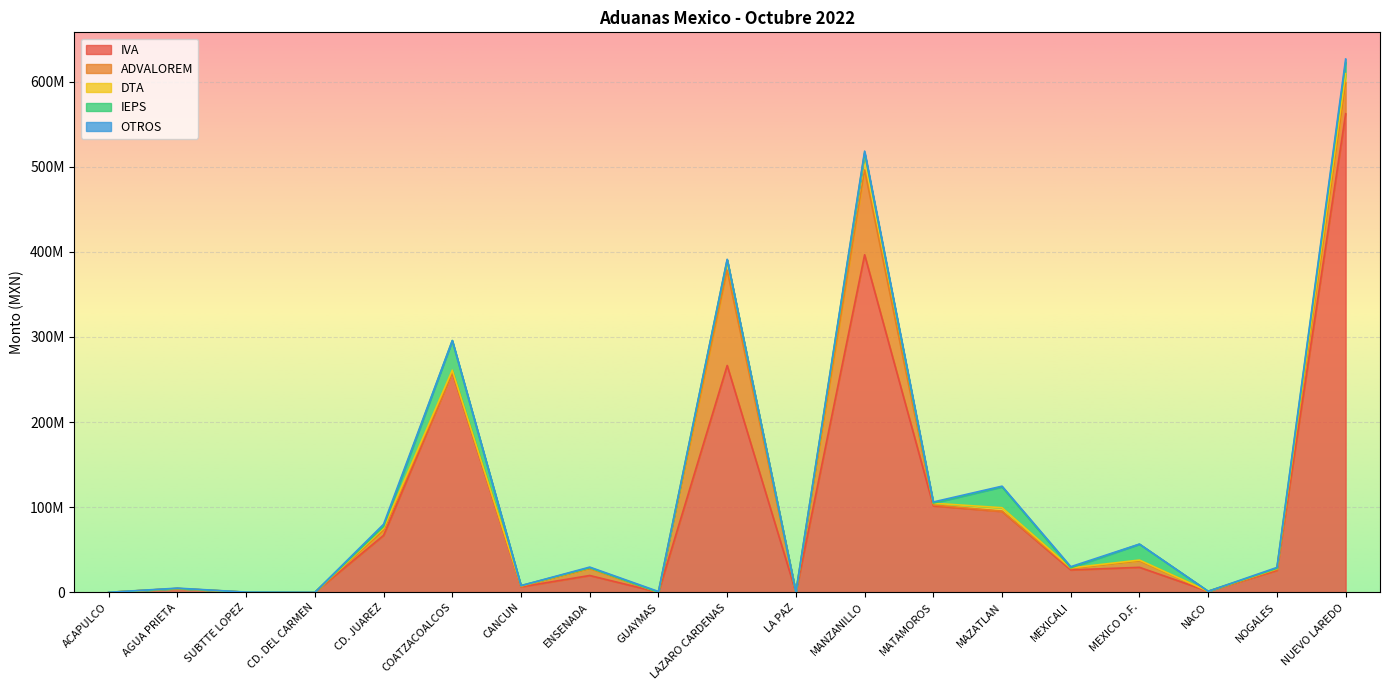

Reading left to right, list all the values displayed in this chart.

IVA: 0	4355976	44188	38	66846812	258456831	6402534	19759871	1292	266481927	0	396519700	101503779	95029732	26292849	29348990	1227140	25762084	562147756
ADVALOREM: 0	79326	50968	0	5924330	0	692146	7949897	25036	111949051	0	99595818	1051766	274165	1639668	7659261	0	1188872	36316597
DTA: 0	80426	90762	0	2534785	2460739	412216	1088595	11338	11869242	0	19258704	2094125	4068360	745899	874919	1766	773507	10815725
IEPS: 0	0	20330	0	1941173	34815602	334470	0	0	10858	0	913983	187452	24475310	65071	18653835	0	438699	13112477
OTROS: 5001	413050	27337	240	2708234	6436	18039	837732	919056	911086	354260	1989755	1293503	832370	1380089	103382	3700	1044170	4086486